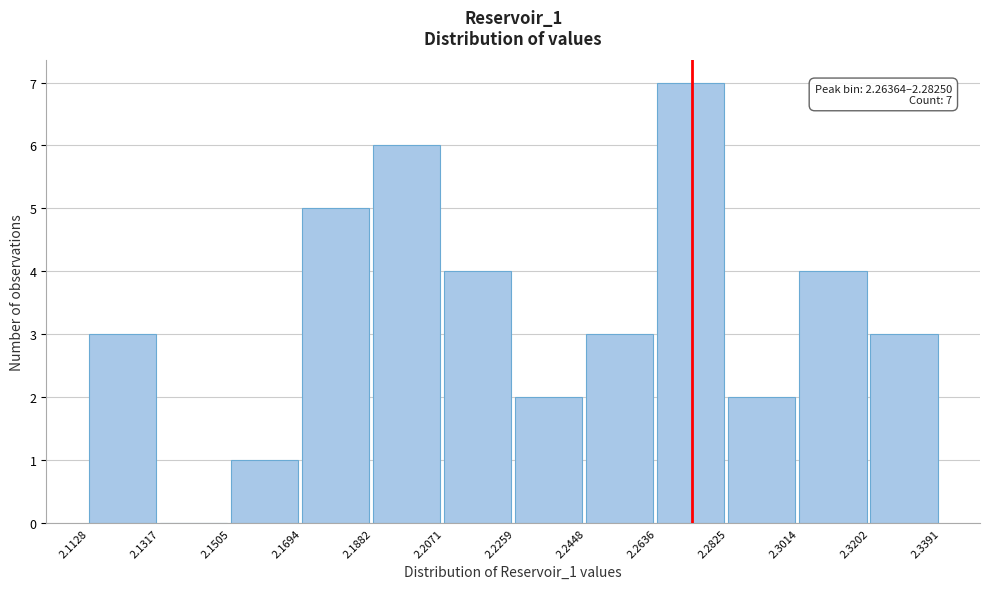

Which range on the x-axis has the tallest bar?

2.2636 to 2.2825